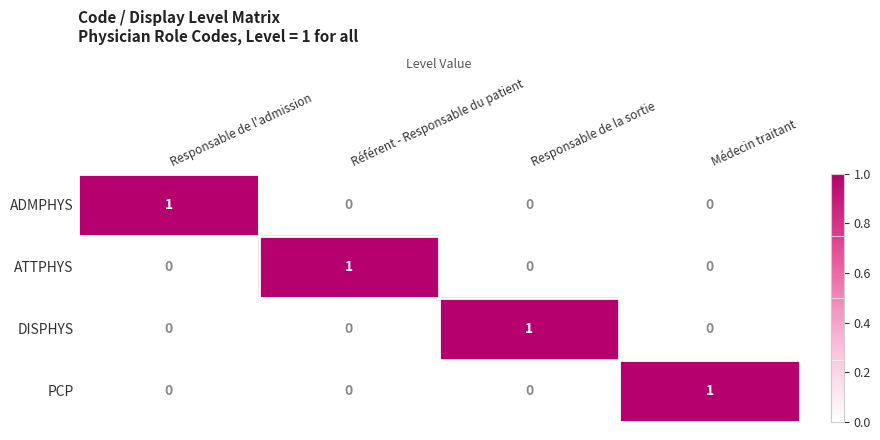

How many distinct data groups are displayed?

4